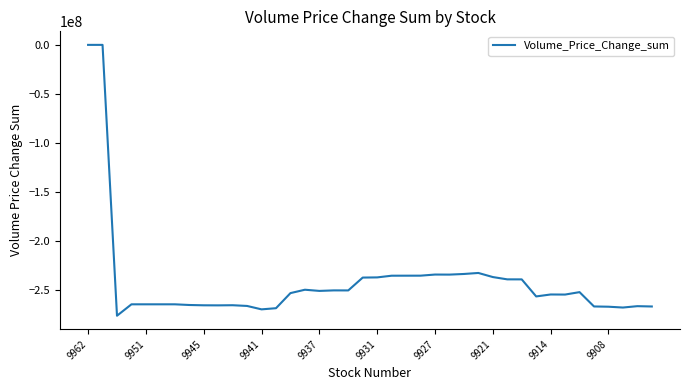

What is the smallest value displayed?

-276640985.0